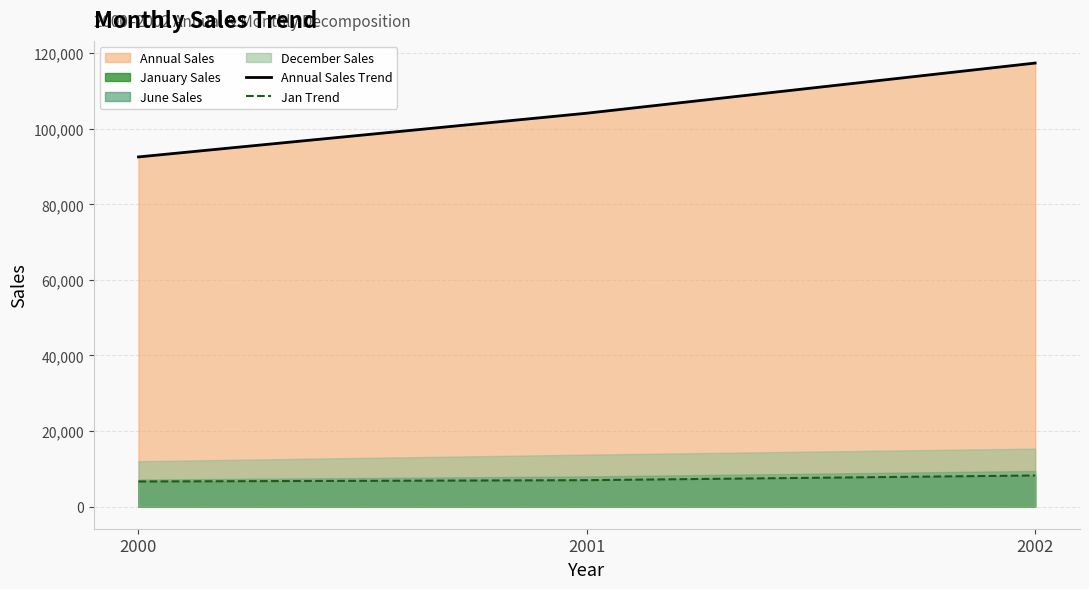

Read the Annual Sales Trend value at 2000, to the nearest 10.

92560